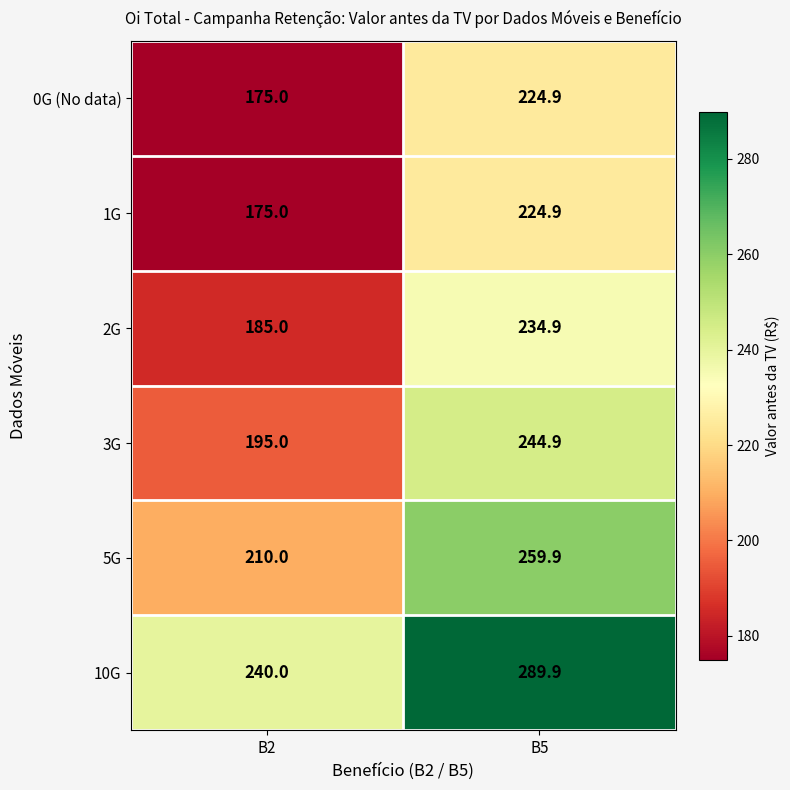

List the labels in order of 2G value, smallest first.

B2, B5